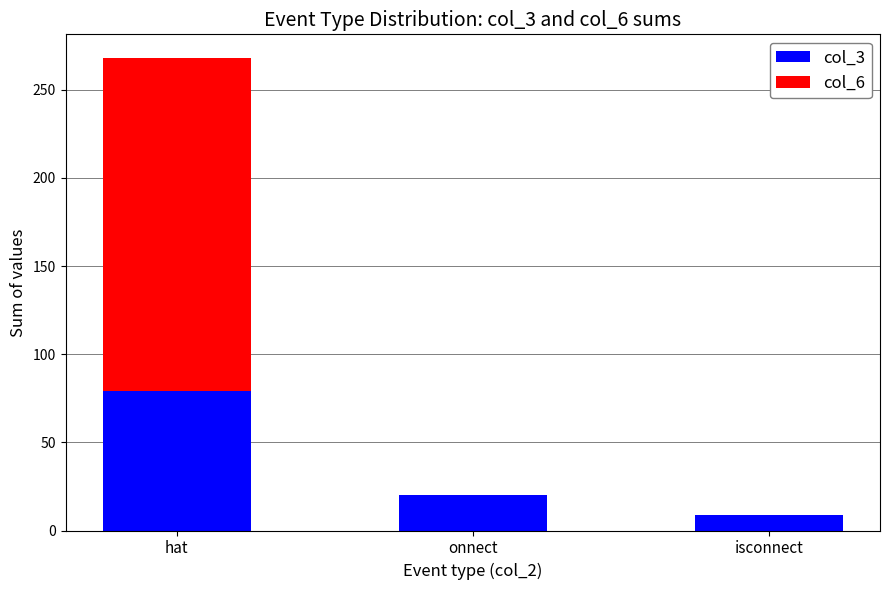

Does the chart contain stacked bars?

Yes